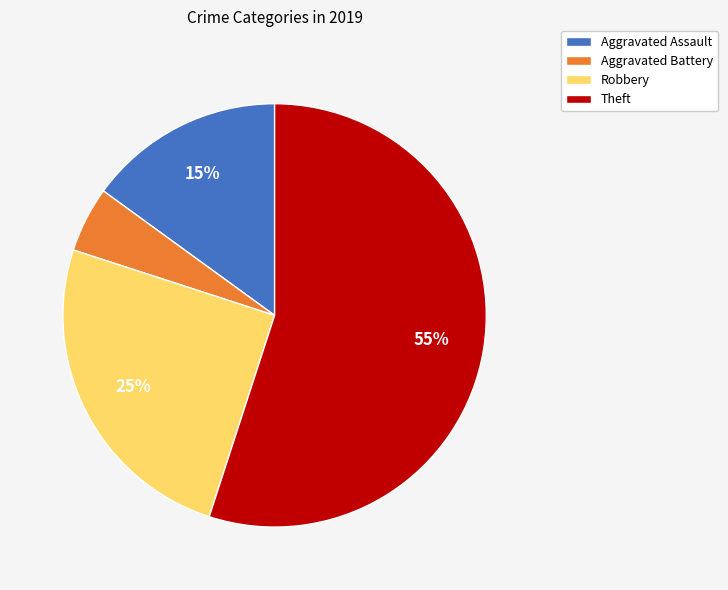

What is the majority slice?

Theft